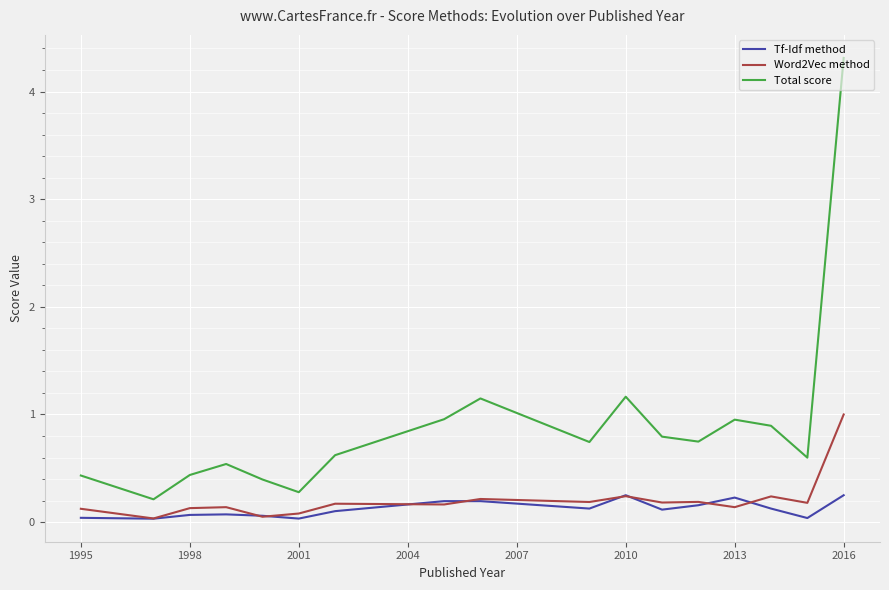

True or false: Word2Vec method and Total score cross at least once.

False